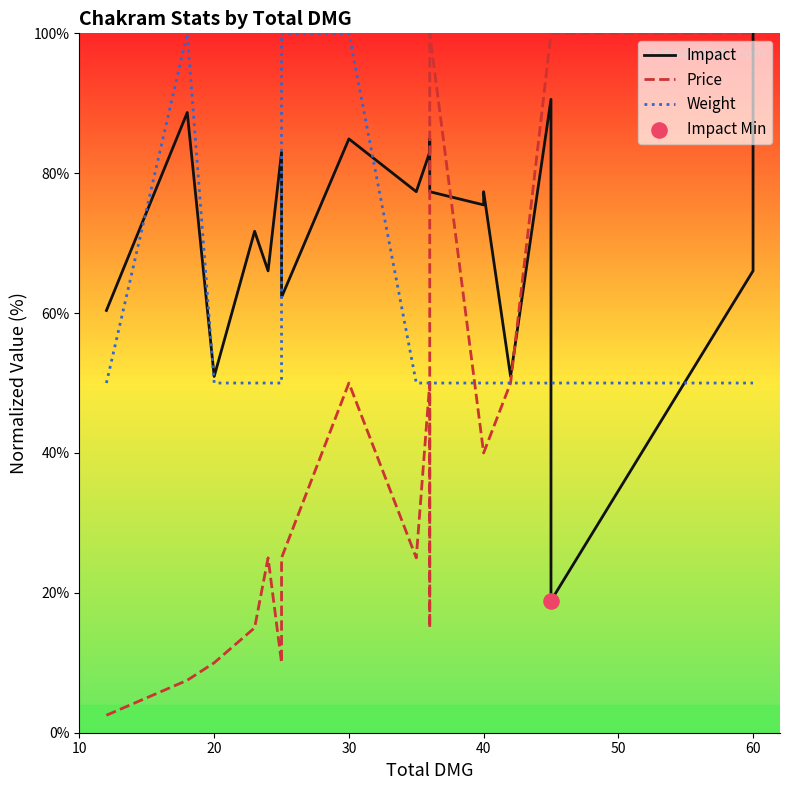

Which series has the largest total across all categories?

Impact